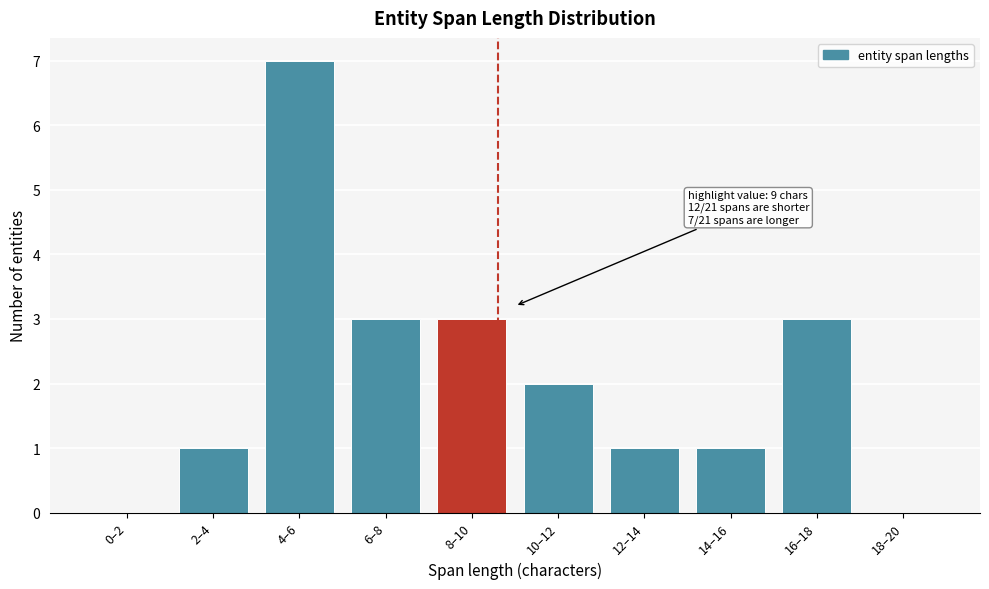

Reading left to right, what are all the values shown in this chart?

0–2=0	2–4=1	4–6=7	6–8=3	8–10=3	10–12=2	12–14=1	14–16=1	16–18=3	18–20=0